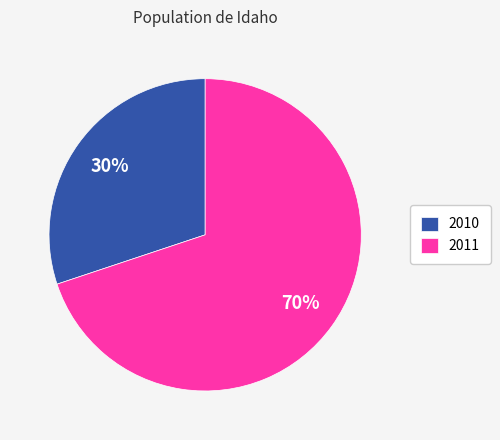

To the nearest percent, what is the difference between the largest and smallest slice percentages?

40%